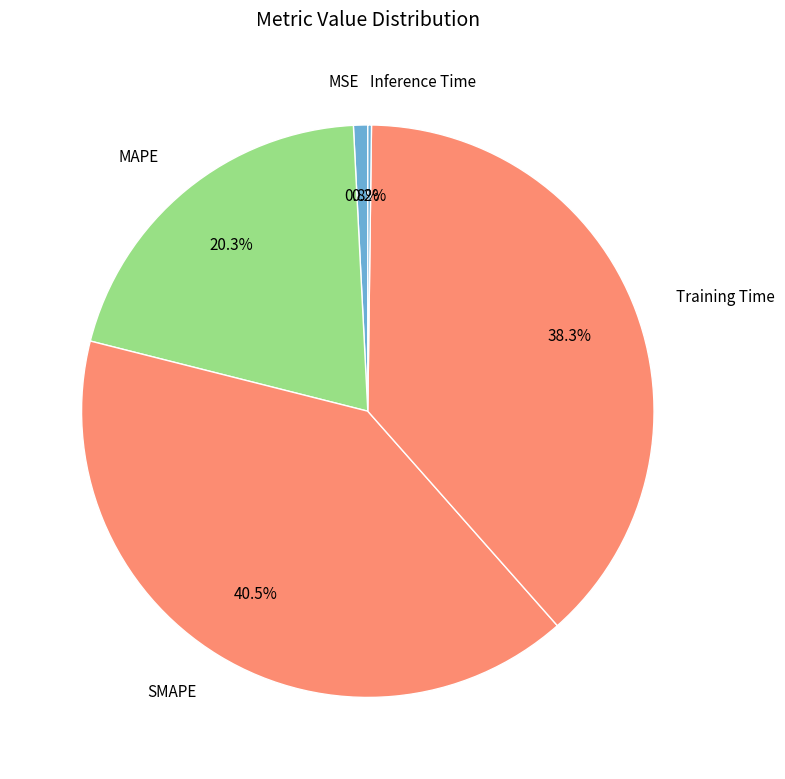

Which has a higher value, SMAPE or MAPE?

SMAPE